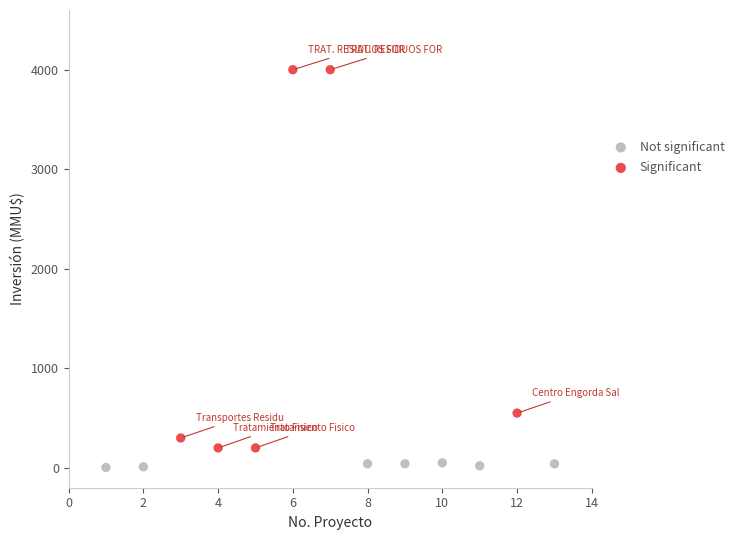

Which series has the largest Y range (max minus min)?

Significant